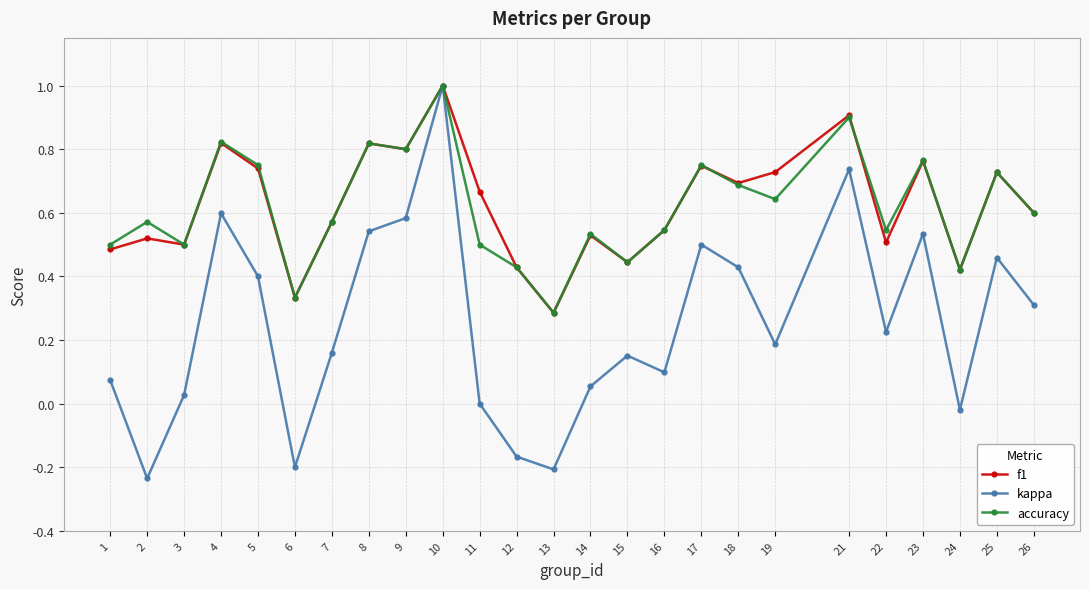

What is the sum of all f1 values?

15.6